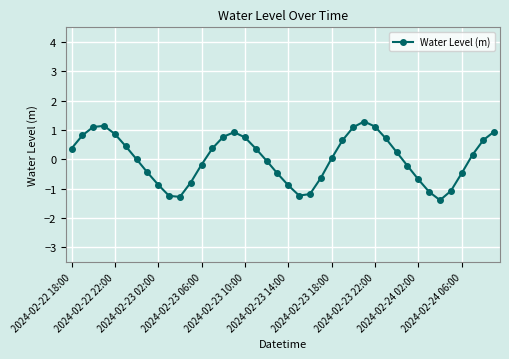

What is the smallest value displayed?

-1.4